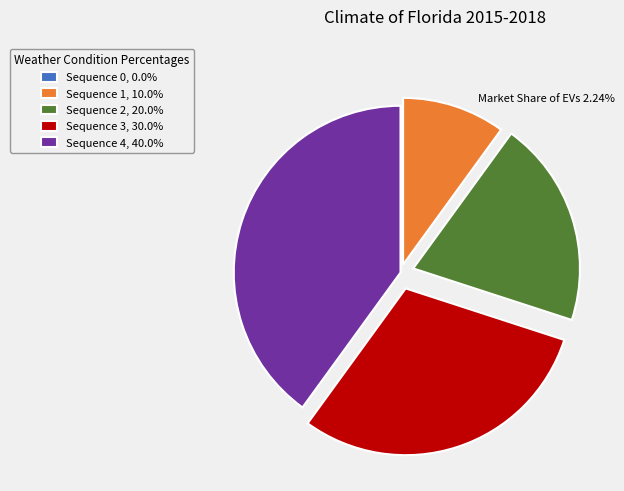

Does any single category account for the majority?

No